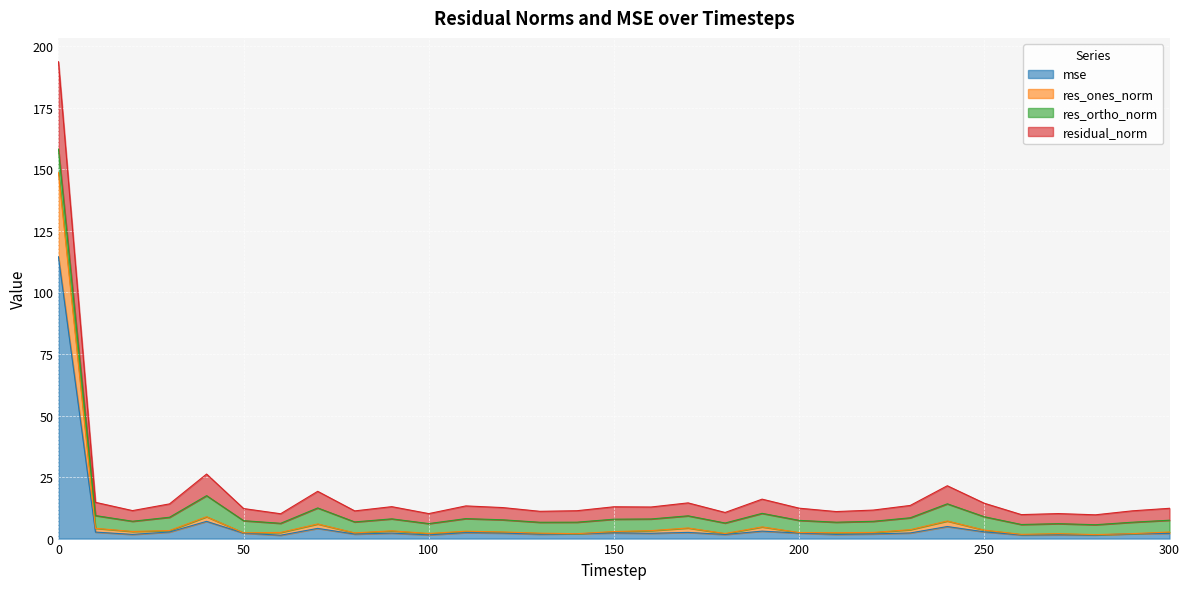

What is the highest value of the mse series?

114.5